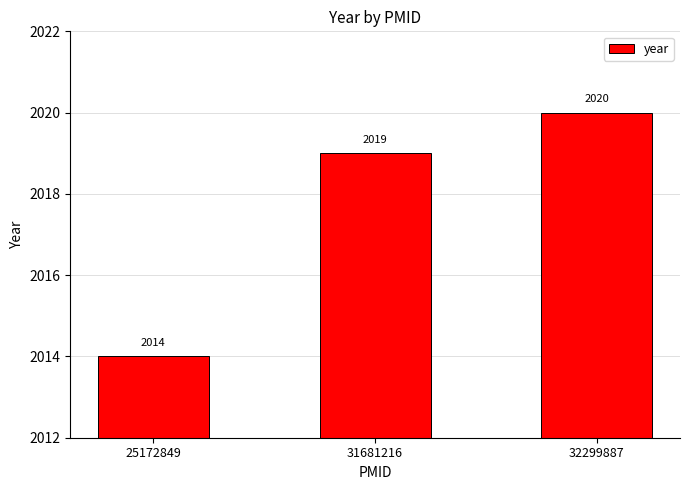

The value at 31681216 is 2940. True or false?

False